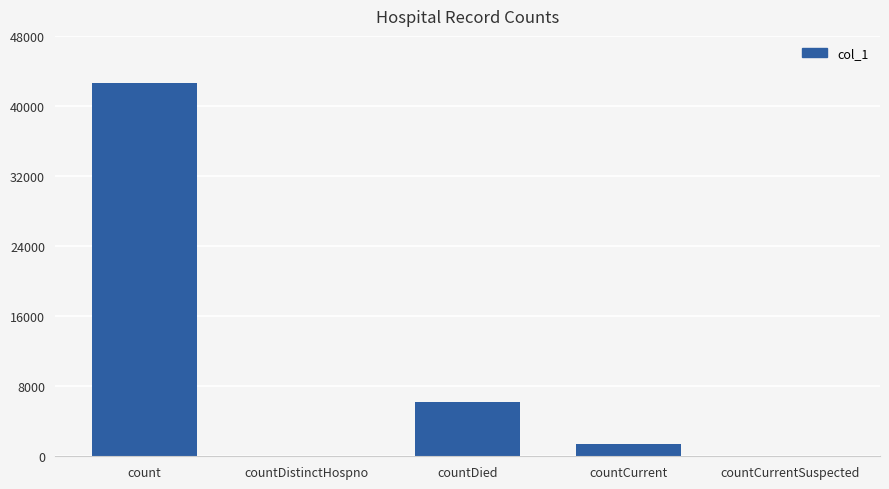

What is the maximum value shown in the chart?

42653